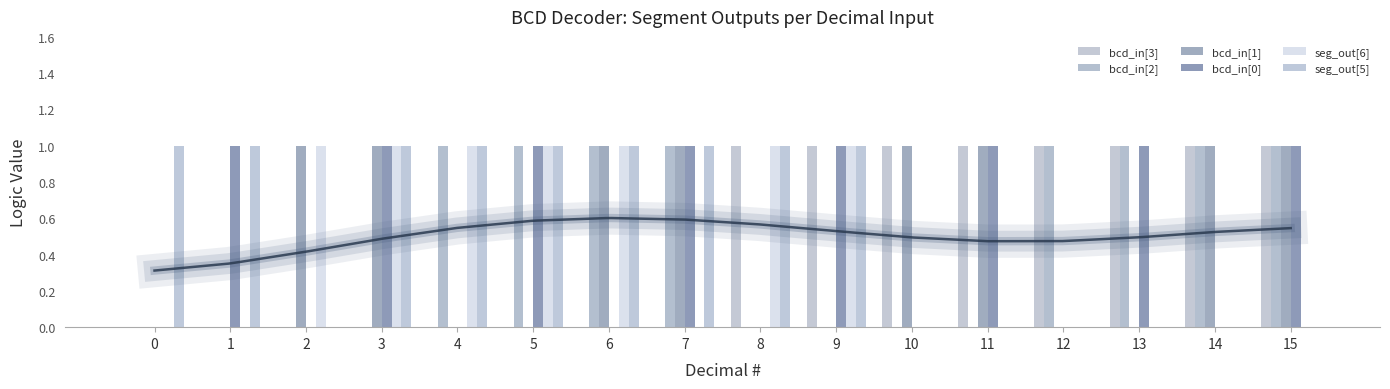

What is the difference between the maximum and minimum values in the seg_out[5] series?

1